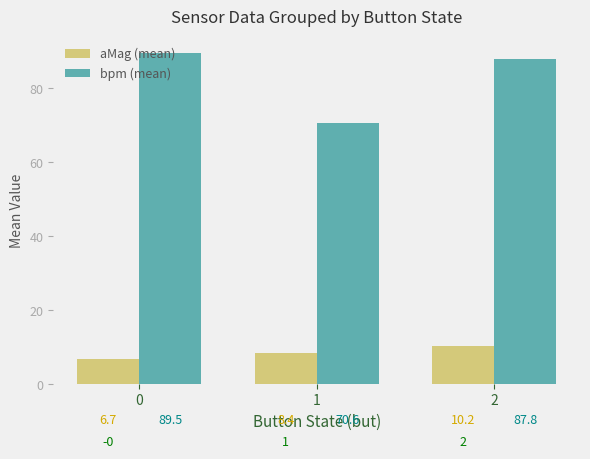

What is the difference between the highest and lowest values at 2?

77.5